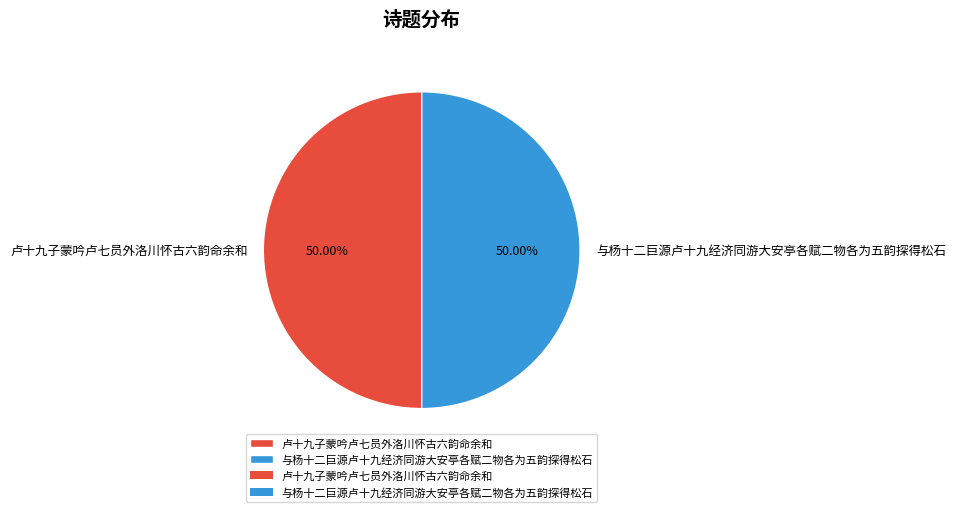

What is the total percentage of 卢十九子蒙吟卢七员外洛川怀古六韵命余和 and 与杨十二巨源卢十九经济同游大安亭各赋二物各为五韵探得松石?

100.0%